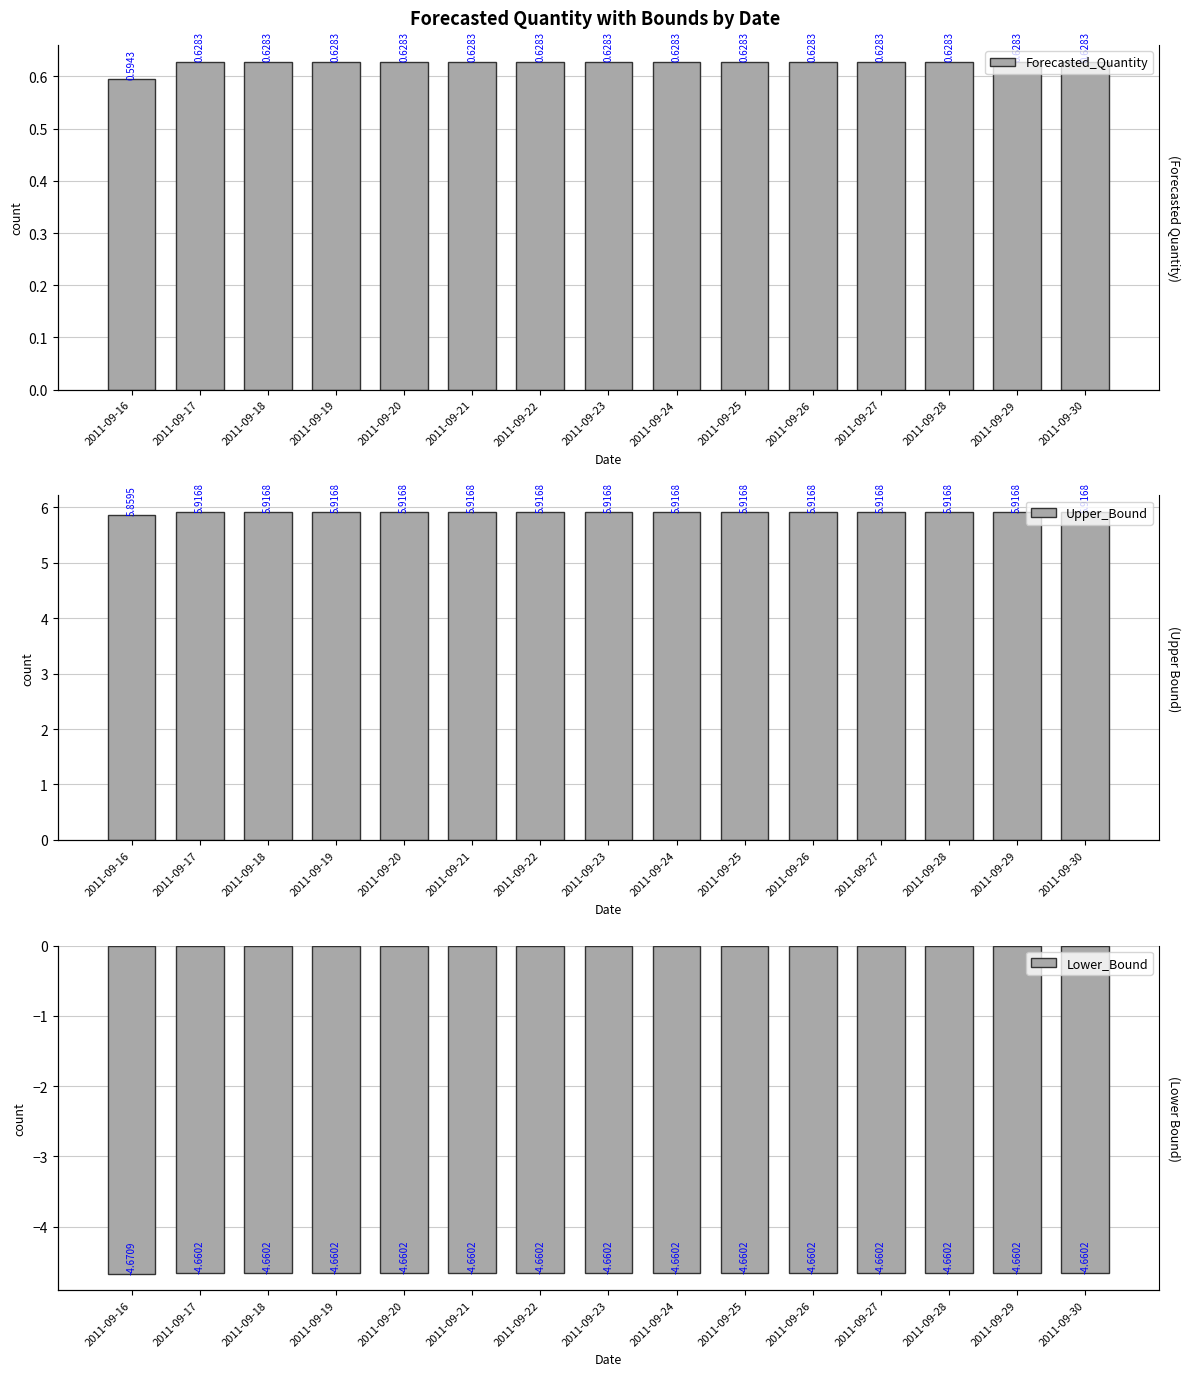

What value does the Forecasted_Quantity series have at 2011-09-29?

0.6